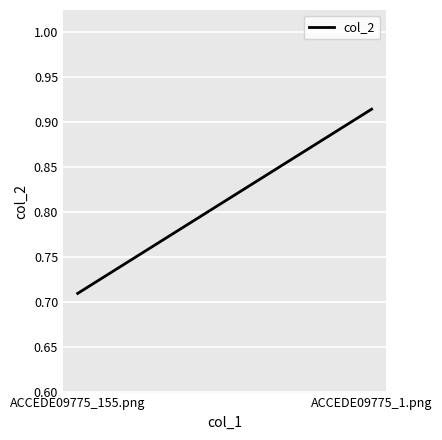

True or false: the data shows 0.3 at ACCEDE09775_155.png.

False